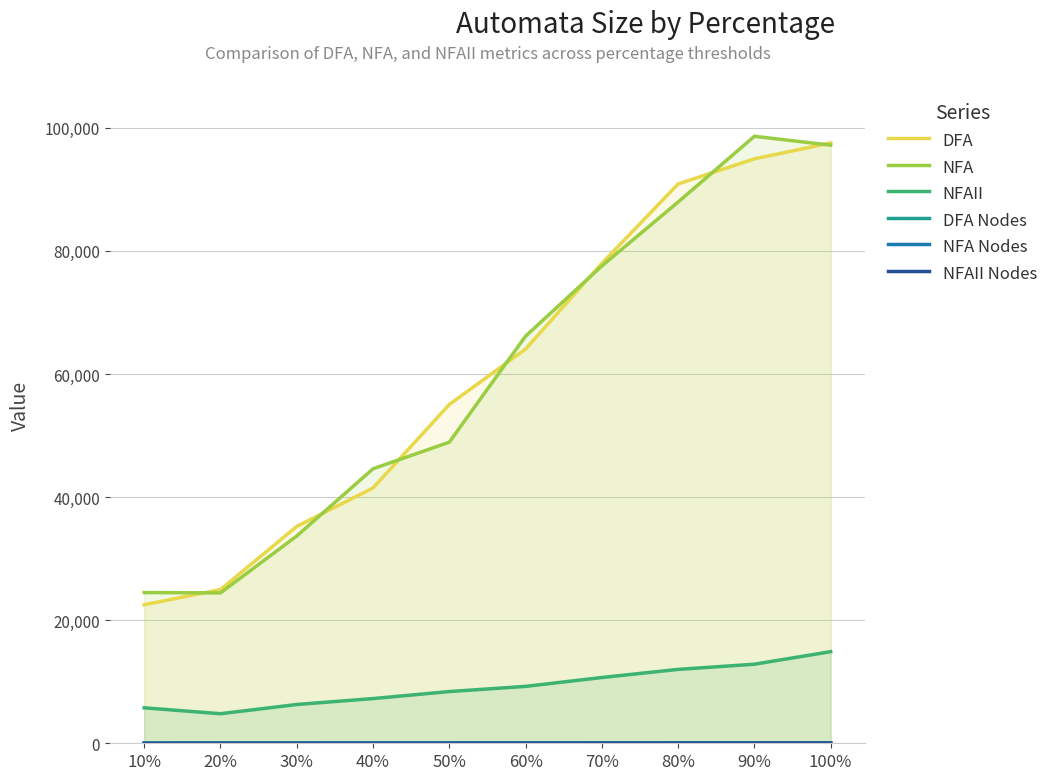

Reading right to left, transcribe all the data shown in this chart.

DFA: 97553.0	94971.0	90889.2	77982.4	64054.8	55049.8	41482.8	35239.2	24973.4	22512.0
NFA: 97192.6	98633.4	87947.8	77562.0	66155.8	48926.4	44604.2	33678.0	24433.0	24493.4
NFAII: 14888.2	12847.0	12006.8	10686.2	9245.2	8404.2	7264.0	6303.4	4802.6	5763.4
DFA Nodes: 47.0	43.0	39.2	34.6	30.4	25.2	21.2	17.0	12.4	7.6
NFA Nodes: 46.0	42.4	38.8	34.2	30.0	25.0	21.2	17.0	12.4	7.6
NFAII Nodes: 42.0	38.0	34.0	30.0	26.0	22.0	18.0	14.0	10.0	6.0